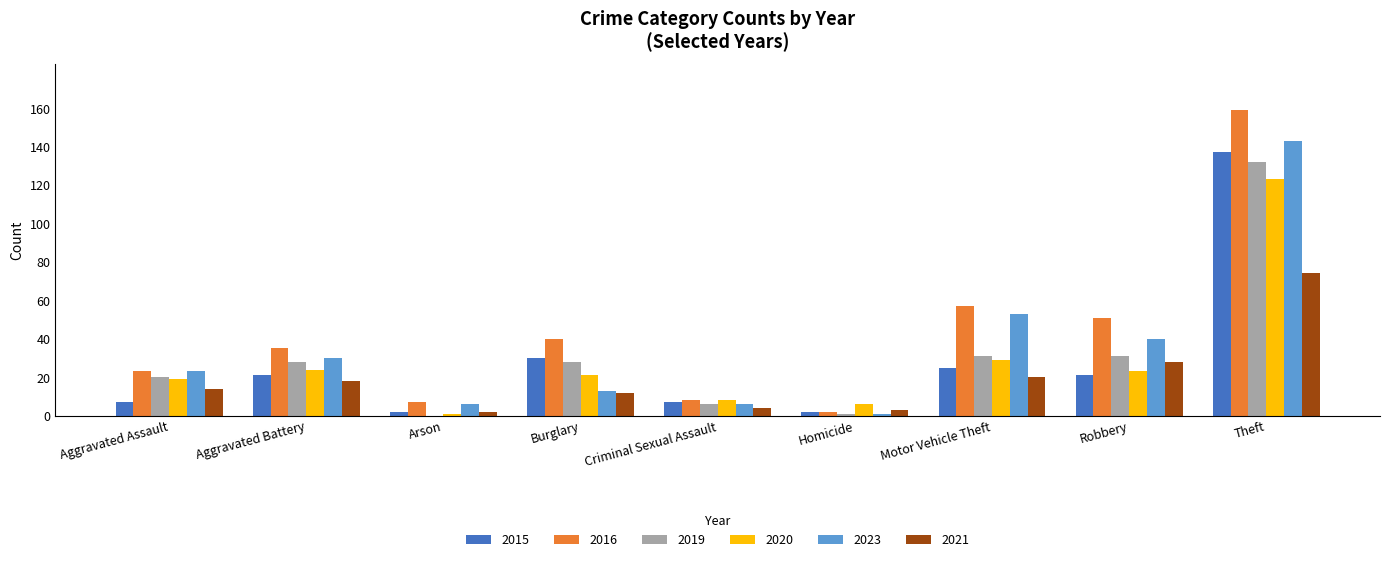

Which series has the widest spread of values?

2016